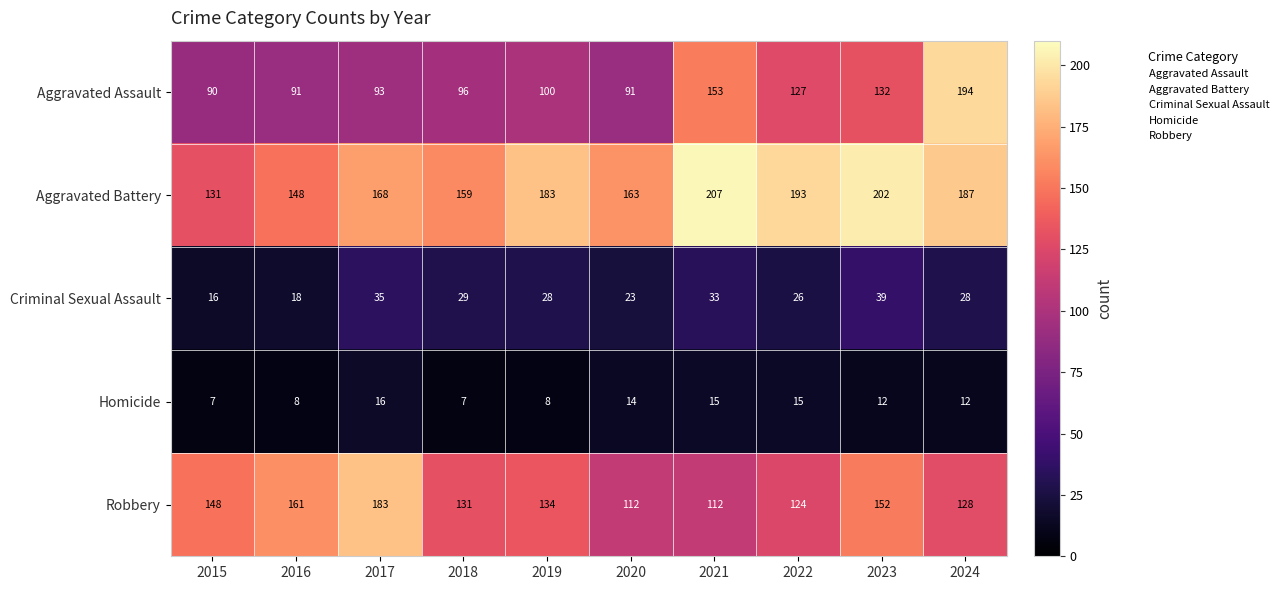

At which label does Robbery reach its peak?

2017